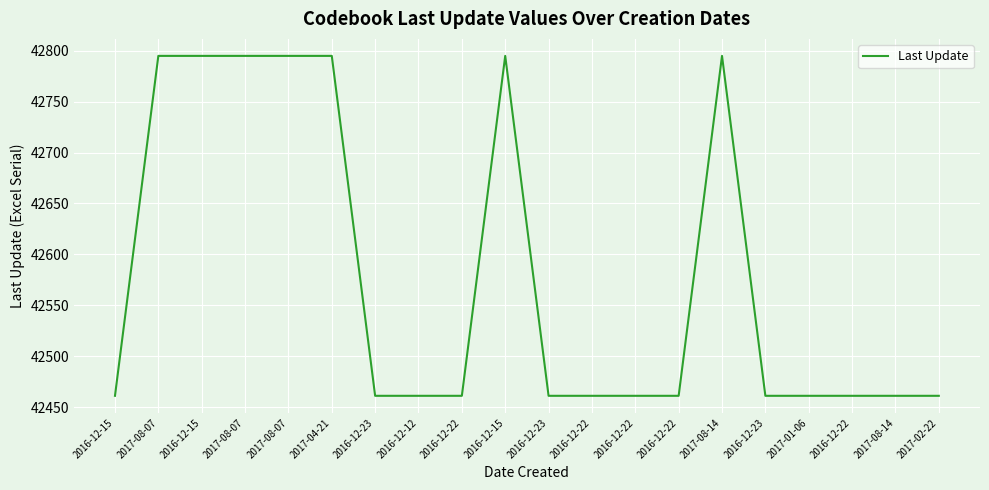

What is the value of the 9th point from the left?

42461